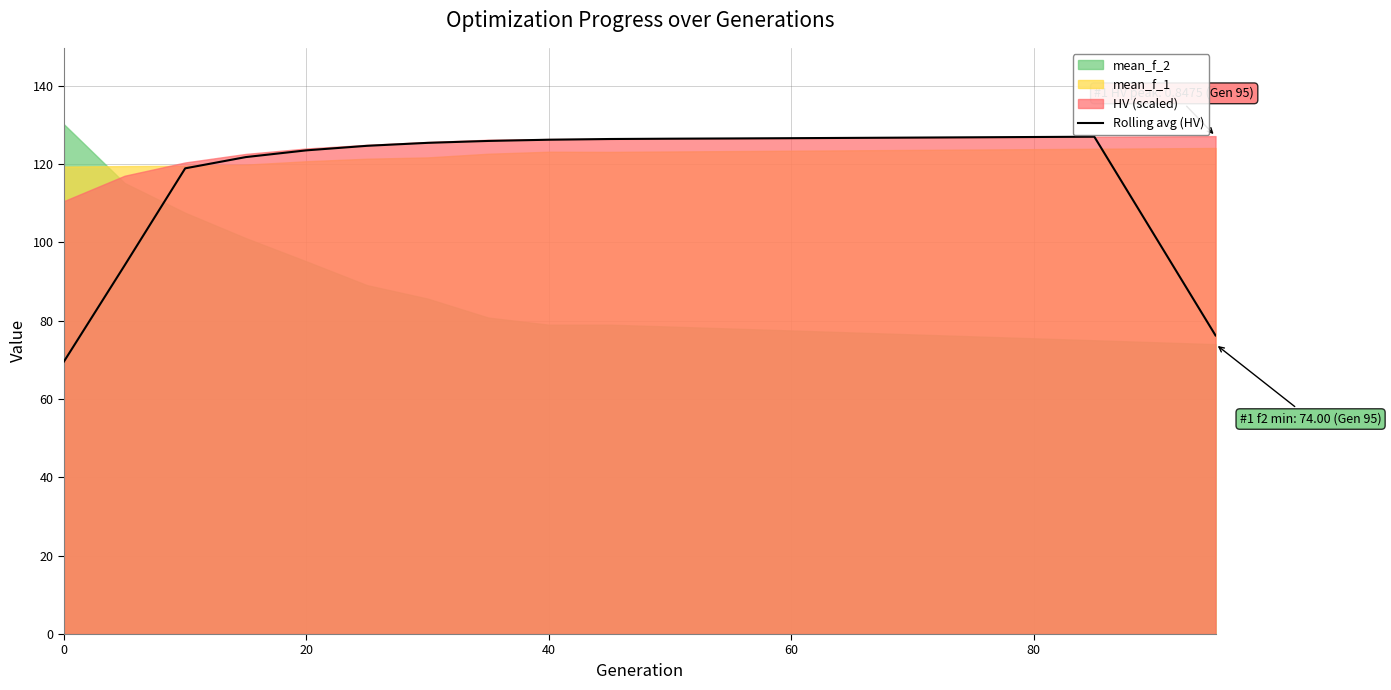

What is the highest value of the Rolling avg (HV) series?

127.0